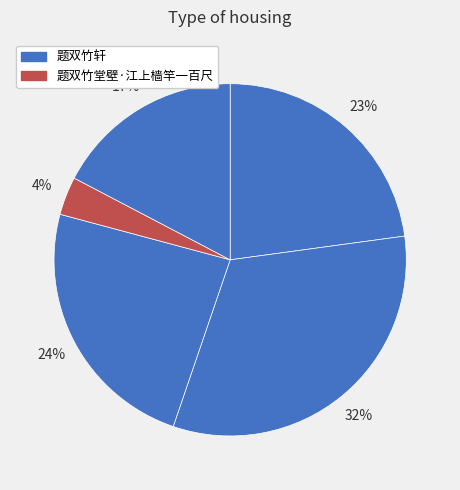

How many segments does this pie chart have?

5